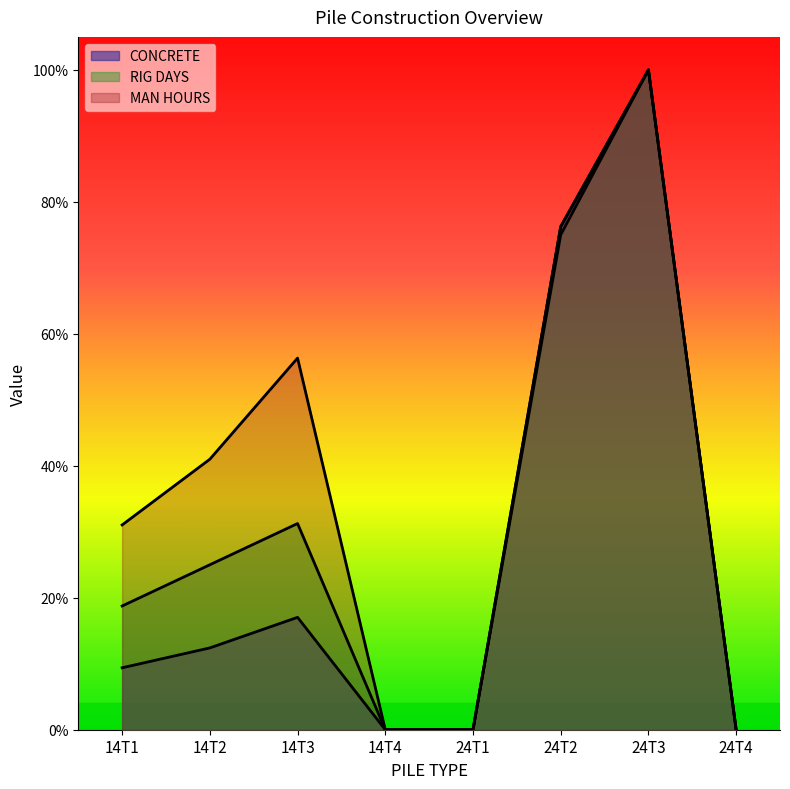

Reading left to right, list all the values displayed in this chart.

CONCRETE: 14T1=0.1	14T2=0.1	14T3=0.2	14T4=0.0	24T1=0.0	24T2=0.8	24T3=1.0	24T4=0.0
RIG DAYS: 14T1=0.2	14T2=0.2	14T3=0.3	14T4=0.0	24T1=0.0	24T2=0.8	24T3=1.0	24T4=0.0
MAN HOURS: 14T1=0.3	14T2=0.4	14T3=0.6	14T4=0.0	24T1=0.0	24T2=0.8	24T3=1.0	24T4=0.0